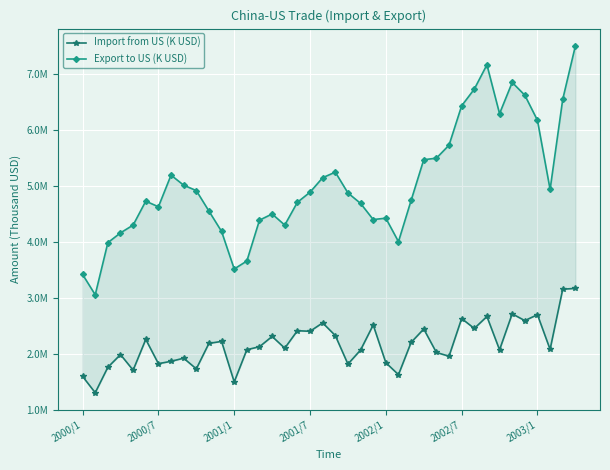

Which series has the largest range (max minus min)?

Export to US (K USD)